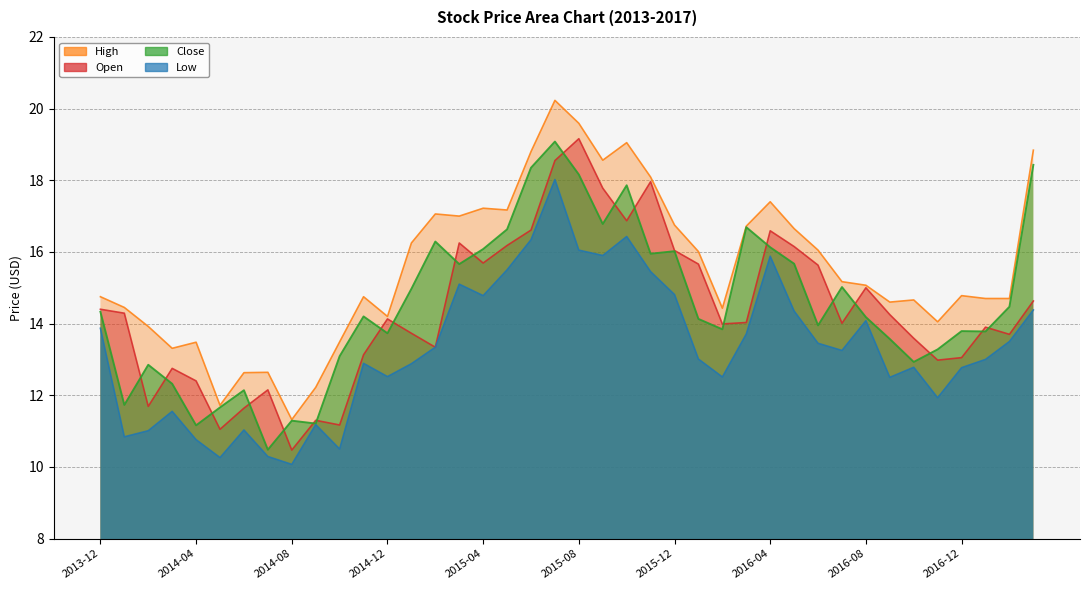

How many interior local peaks does the Low series have?

10